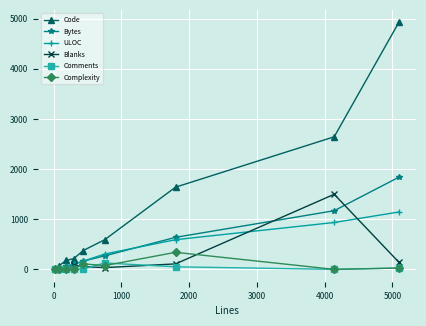

Which series has the largest range (max minus min)?

Code